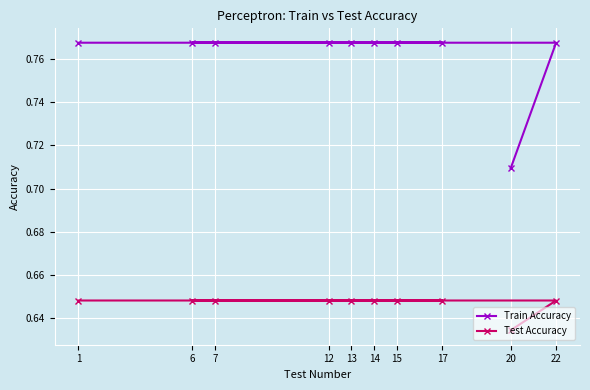

What is the sum of all Test Accuracy values?

6.5